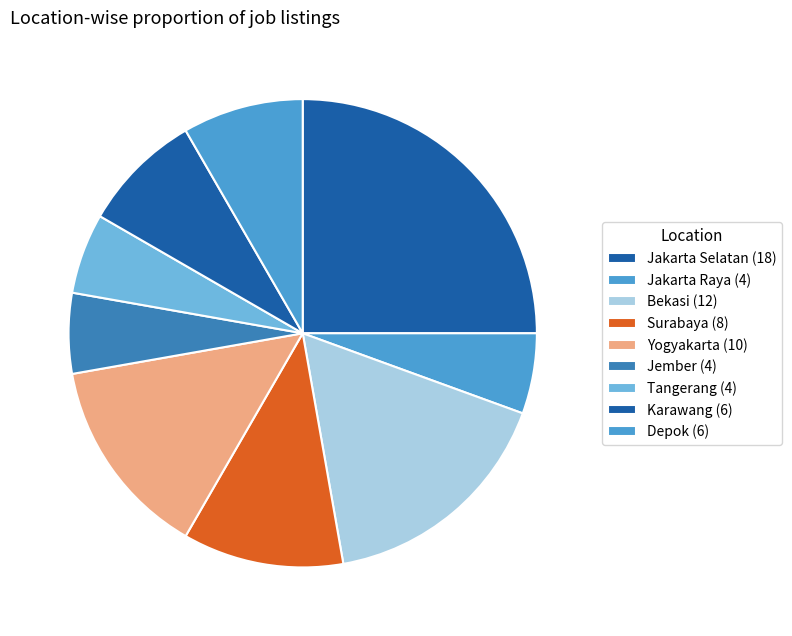

Count the number of slices in the pie.

9